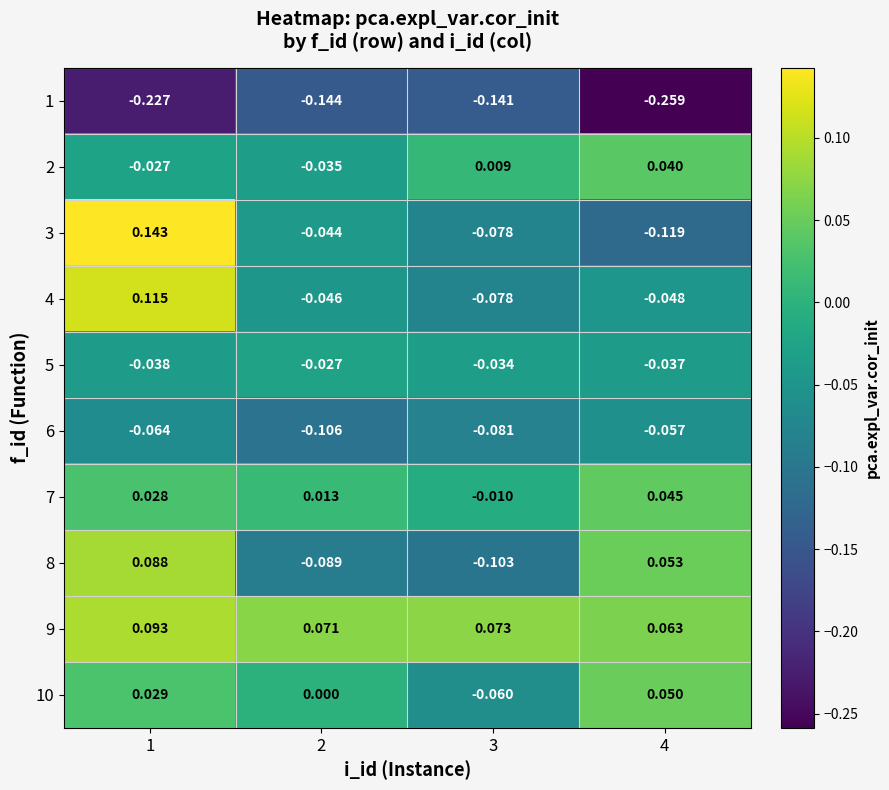

At which category is the sum across all series the highest?

1